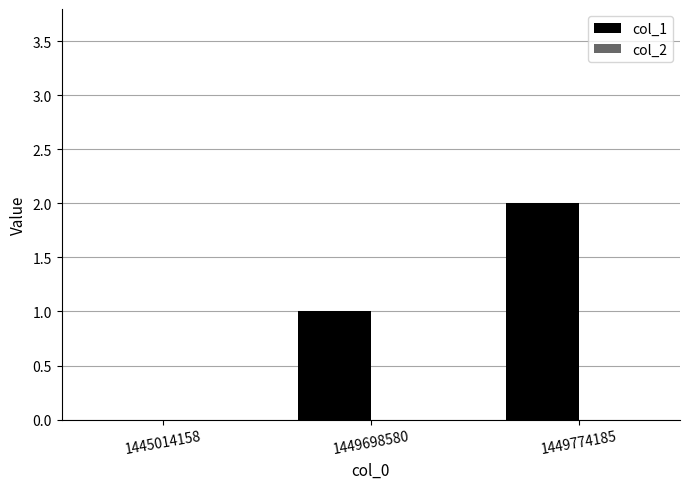

How many values are above zero?

2